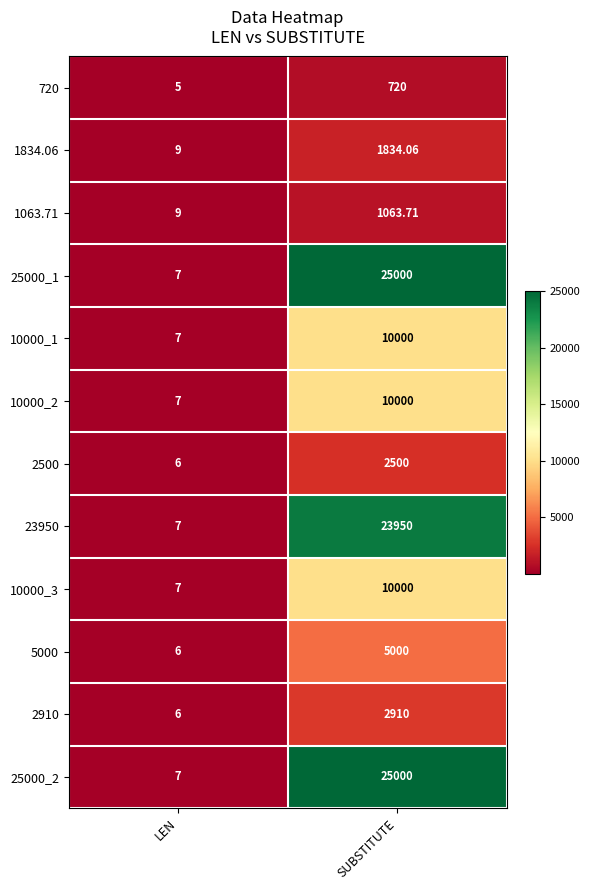

How many series are shown in this chart?

12